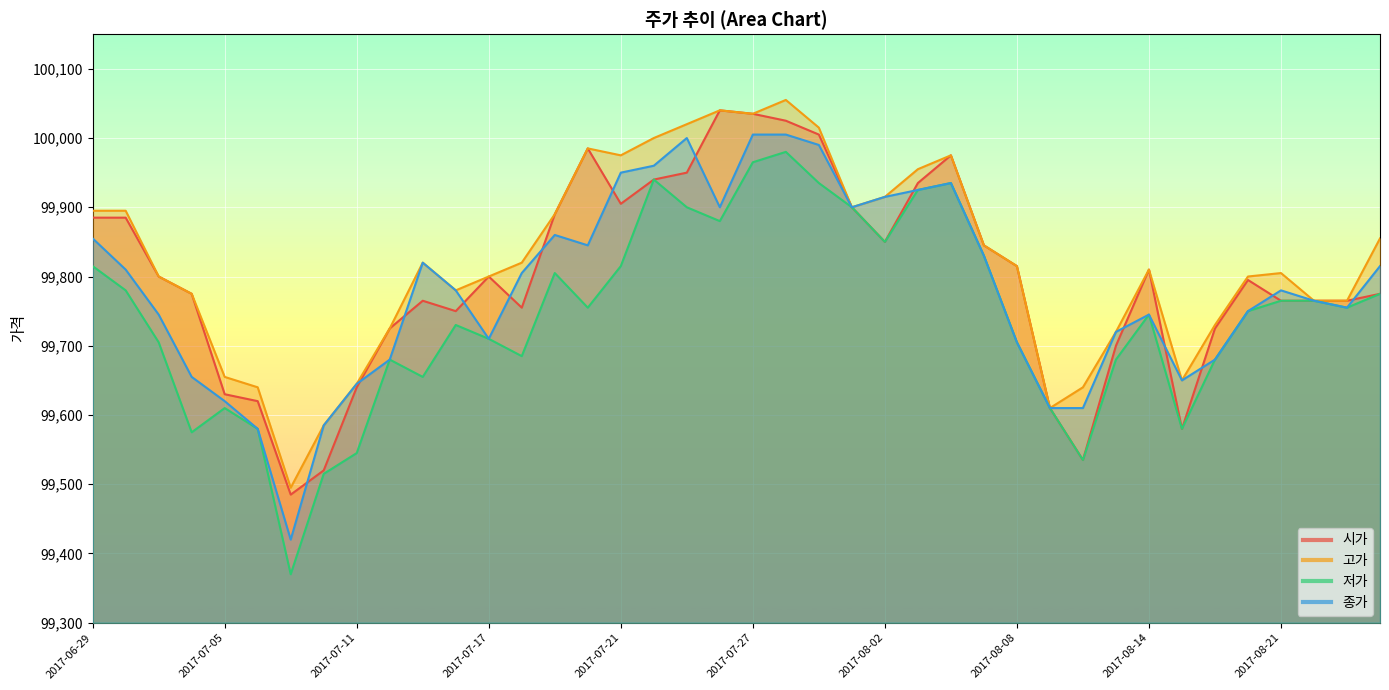

At which category does the chart reach its peak across all series?

2017-07-28